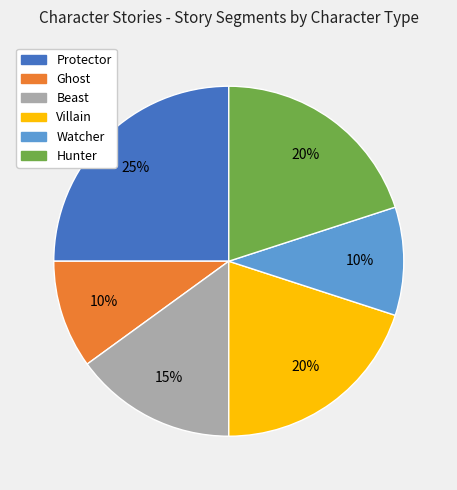

Is the sum of Villain and Beast greater than half?

No